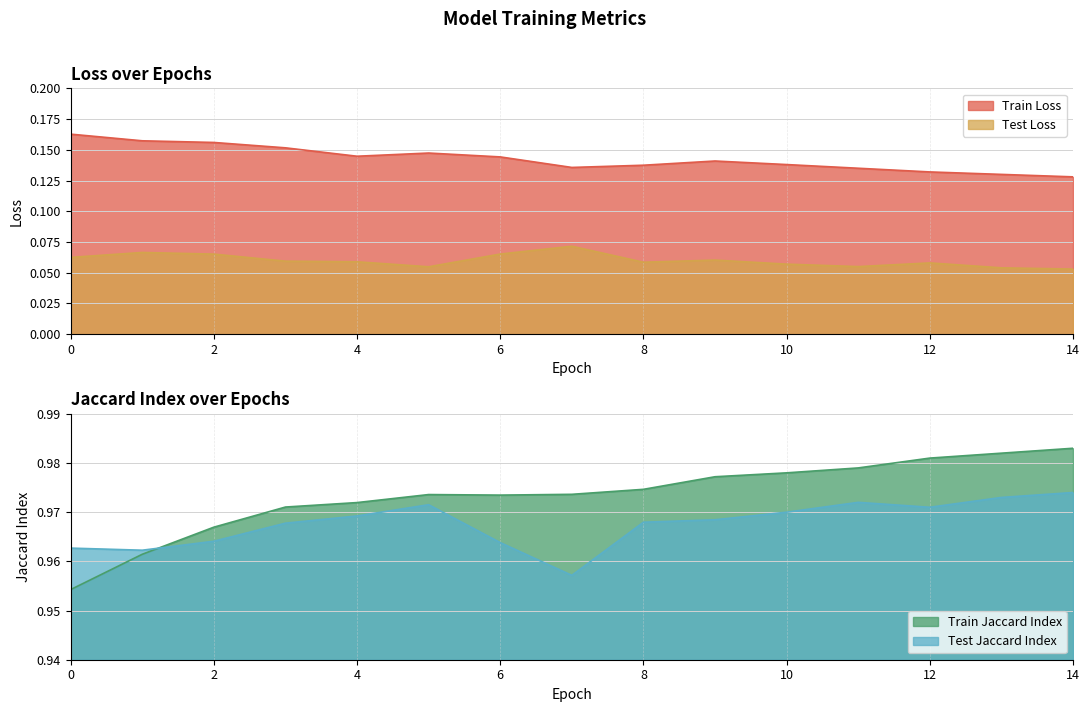

Which series has the largest total across all categories?

Train Jaccard